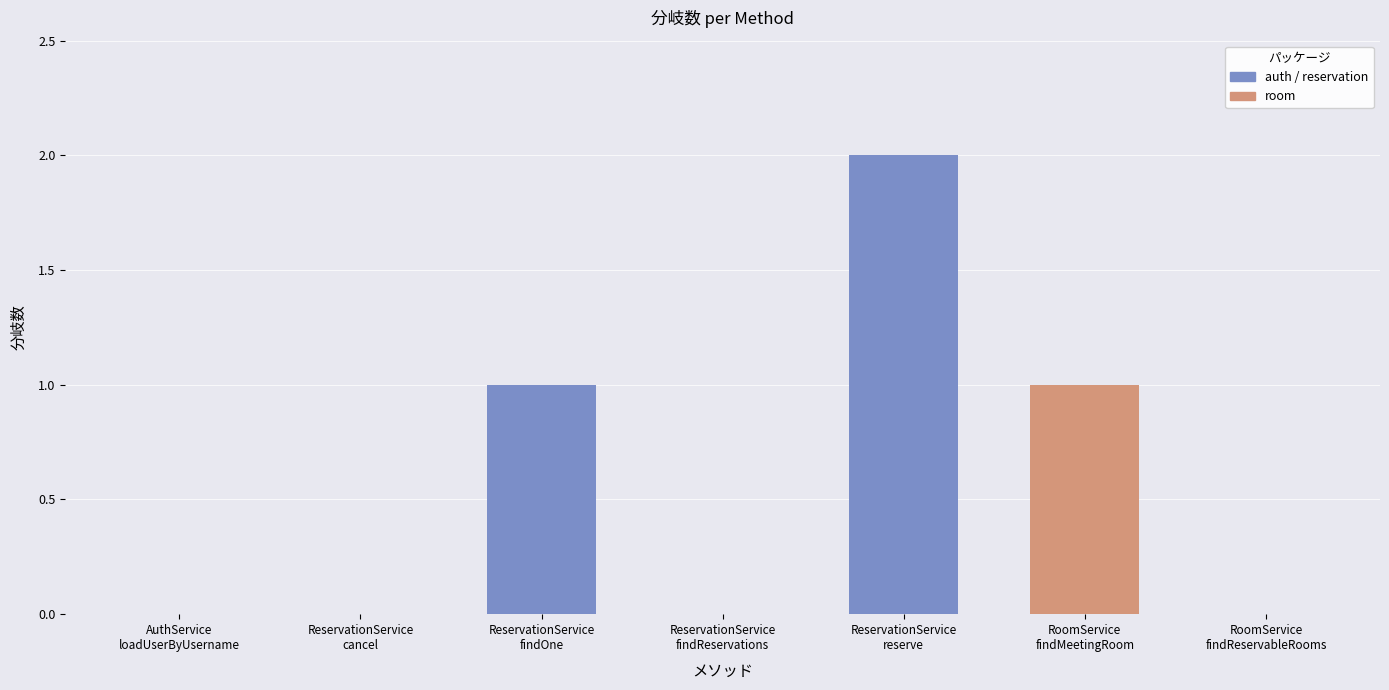

What is the greatest value displayed?

2